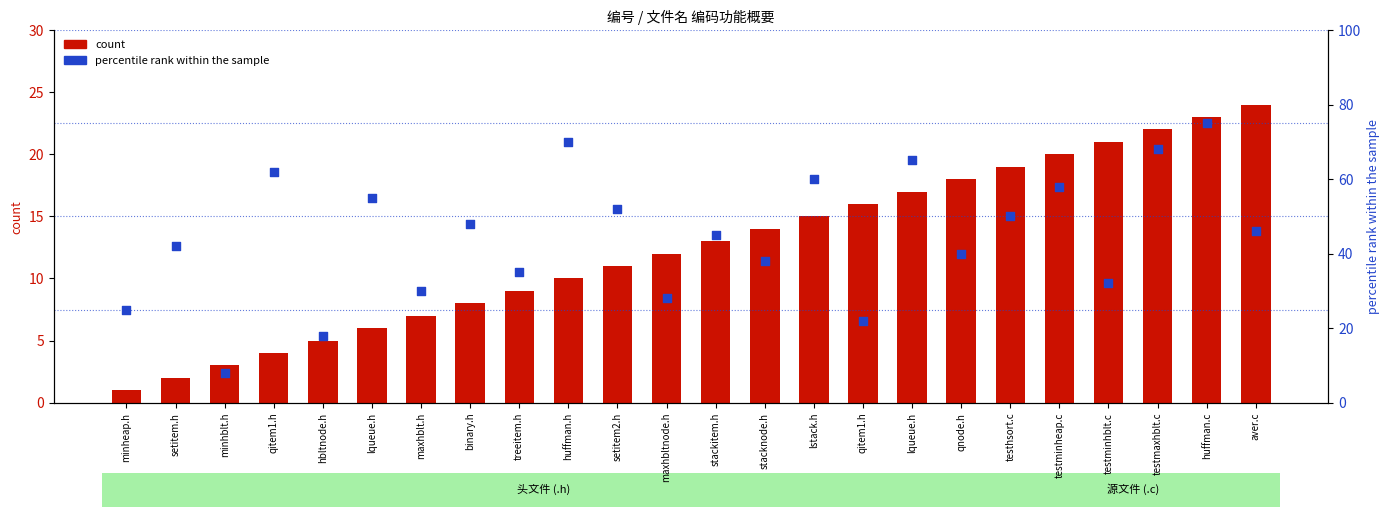

At which category is the sum across all series the highest?

huffman.c